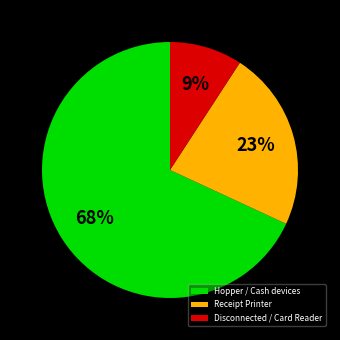

Which slice represents more than half of the pie?

Hopper / Cash devices